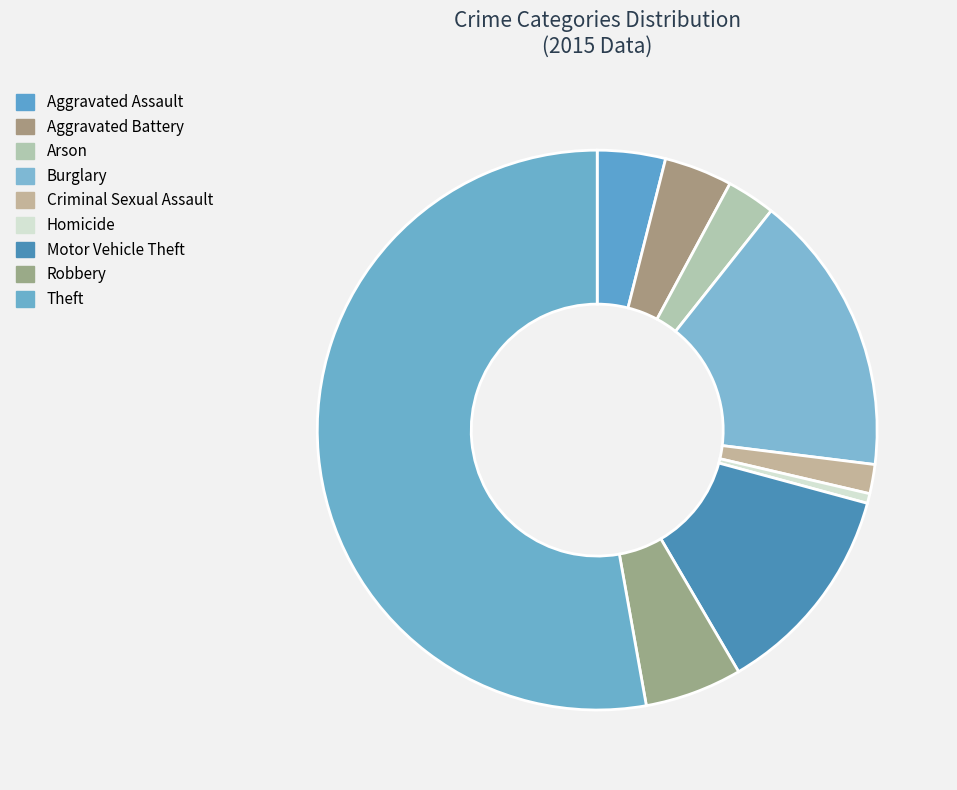

What is the majority slice?

Theft